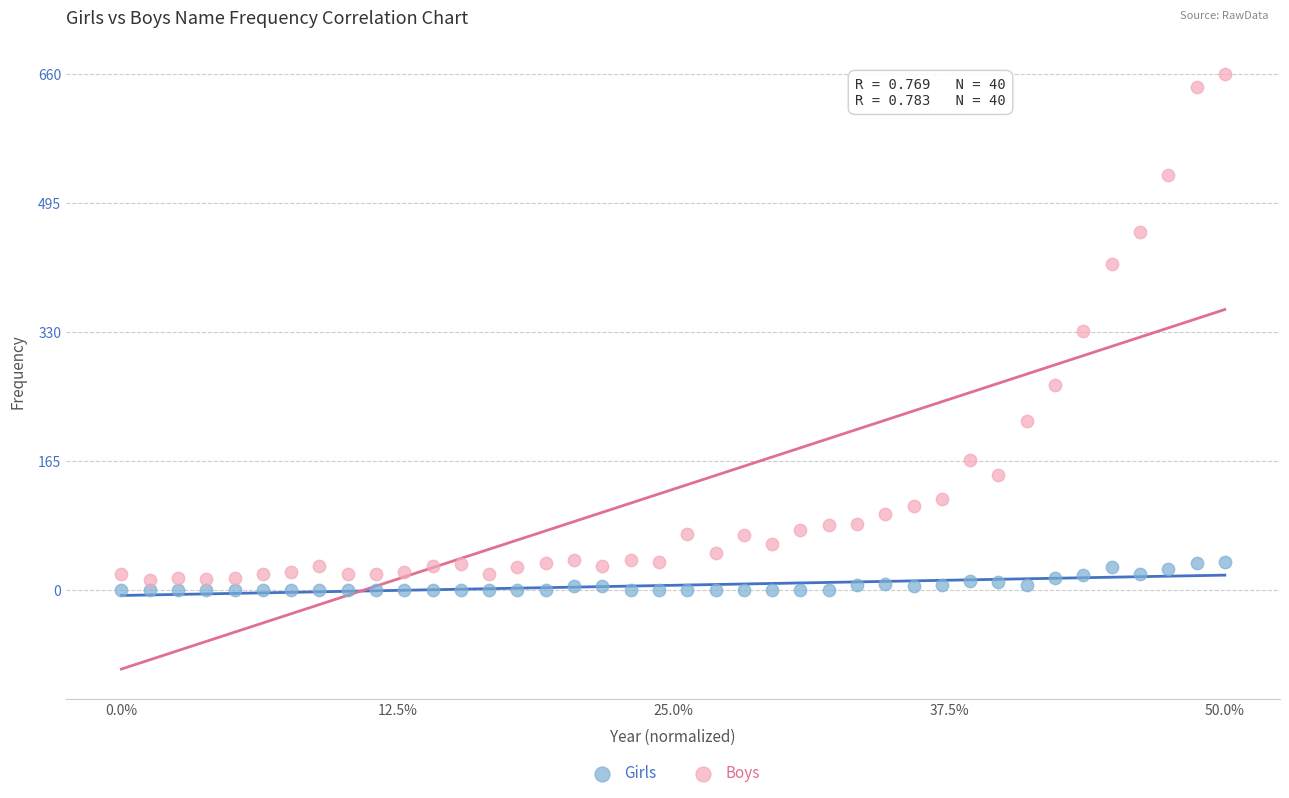

What are all the series names shown in the legend?

Girls, Boys